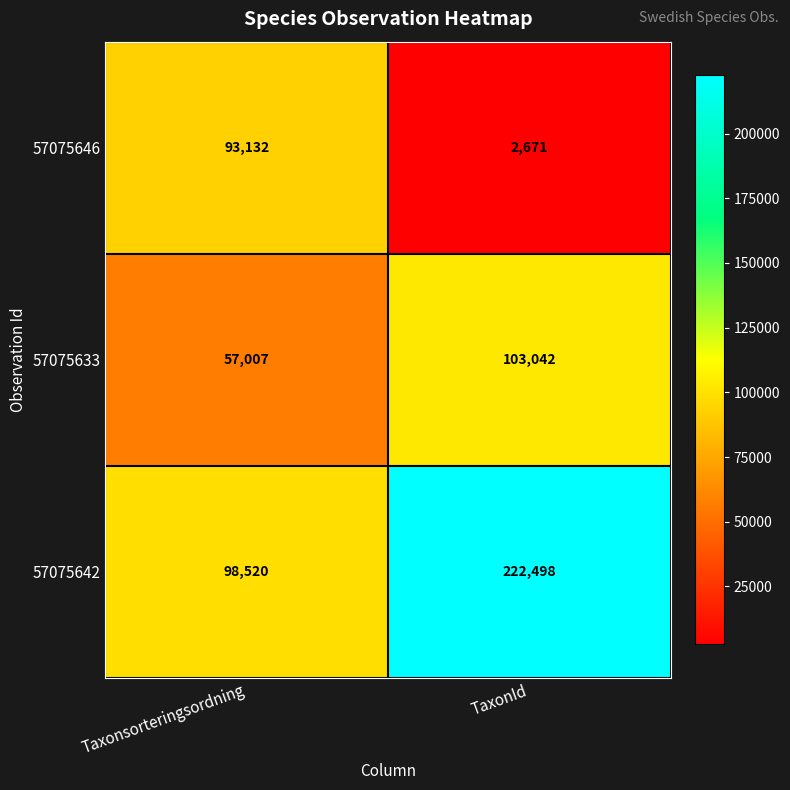

What value does the 57075642 series have at Taxonsorteringsordning, to the nearest 100?

98500